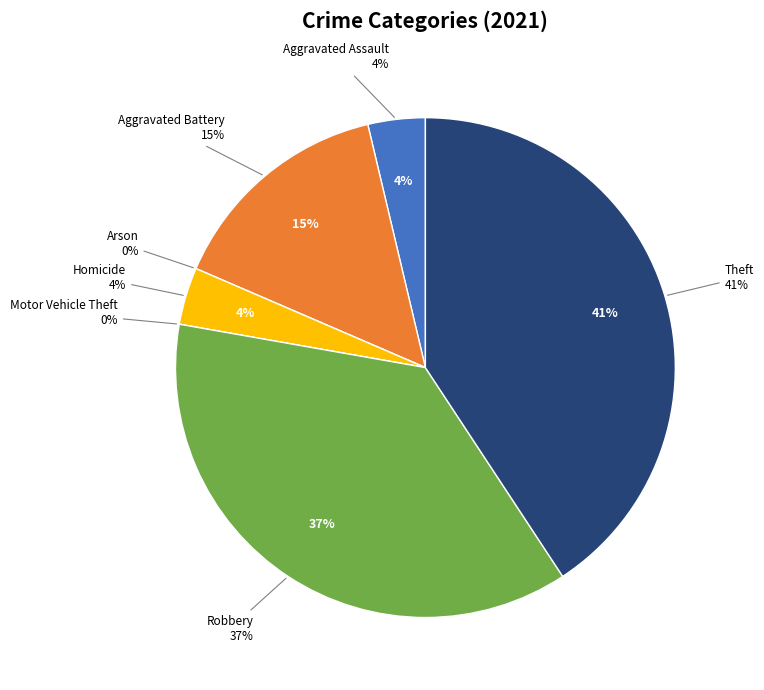

How many segments does this pie chart have?

7